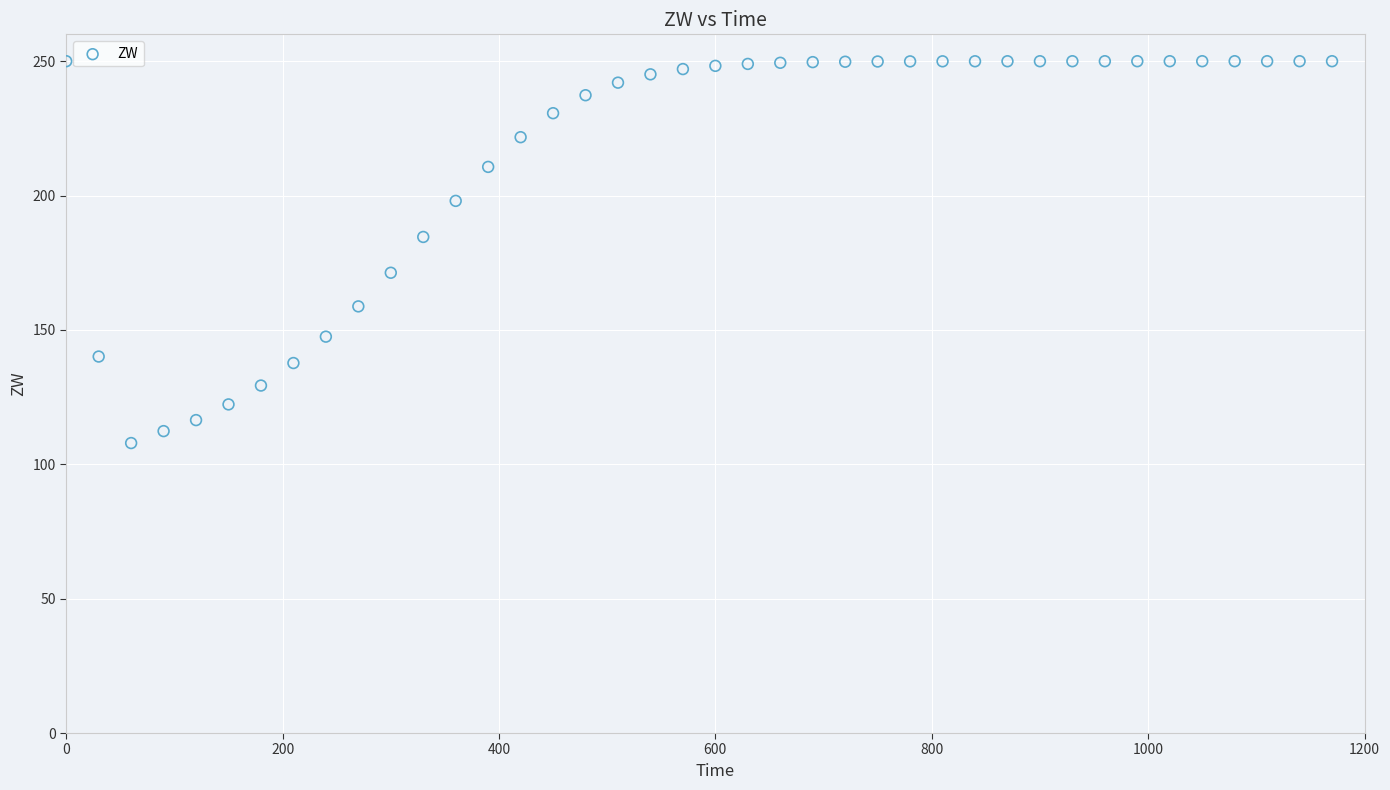

What is the range of X values (max minus min)?

1170.0